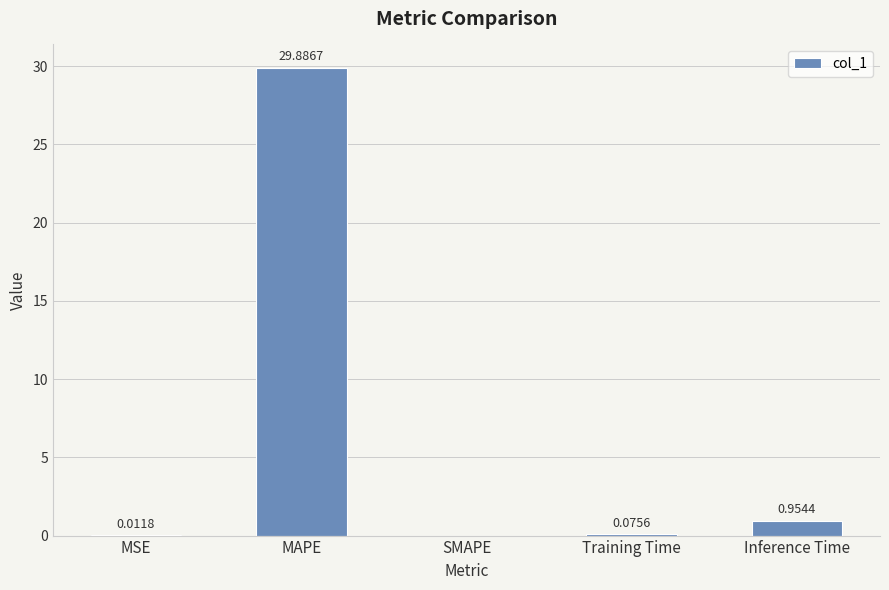

Between MSE and Training Time, which is larger?

Training Time